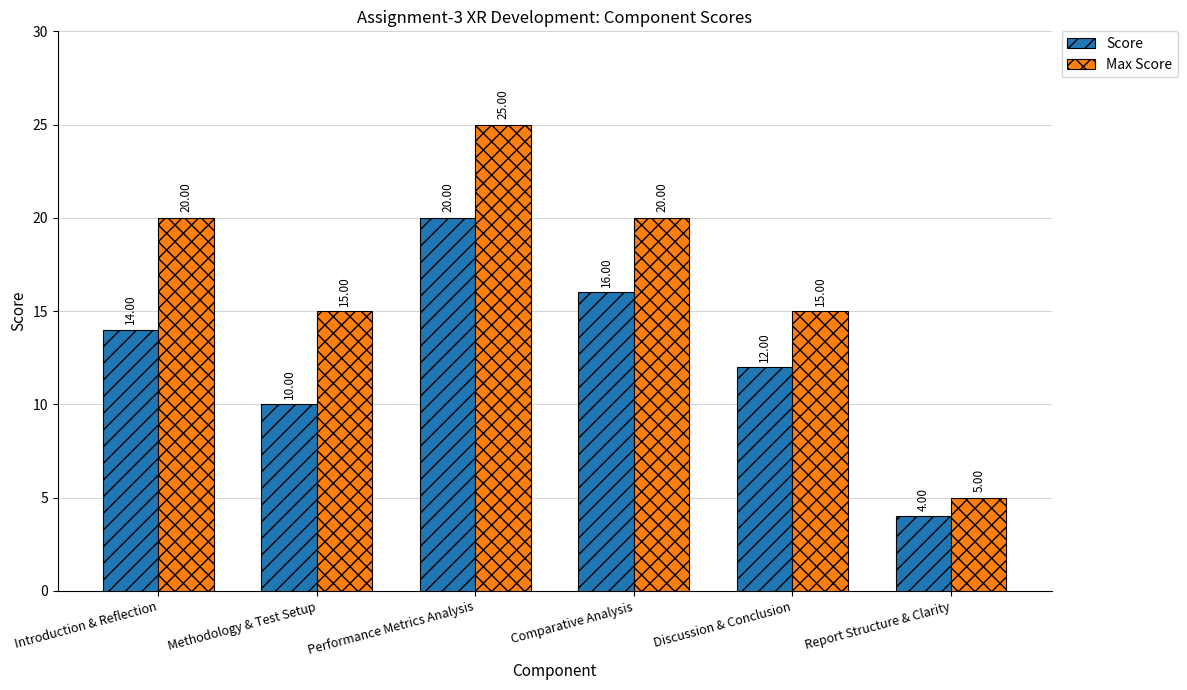

How many bars are there in each group?

2